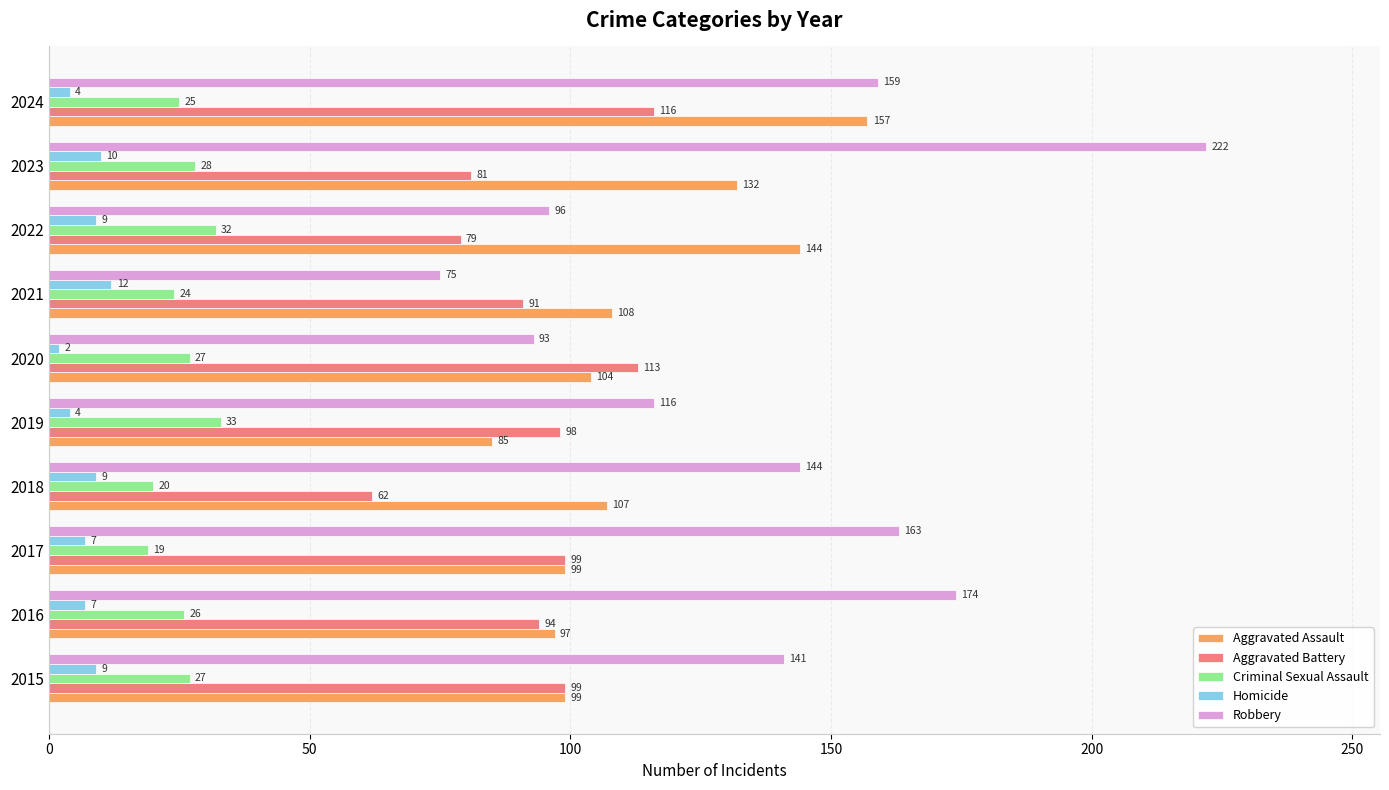

How many Homicide values are between 4 and 9?

7